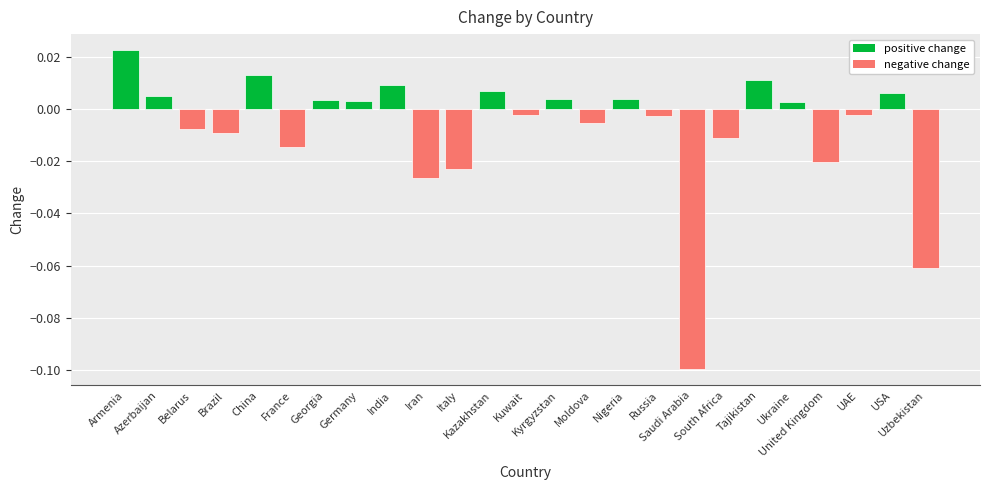

How many bars are there in total?

25